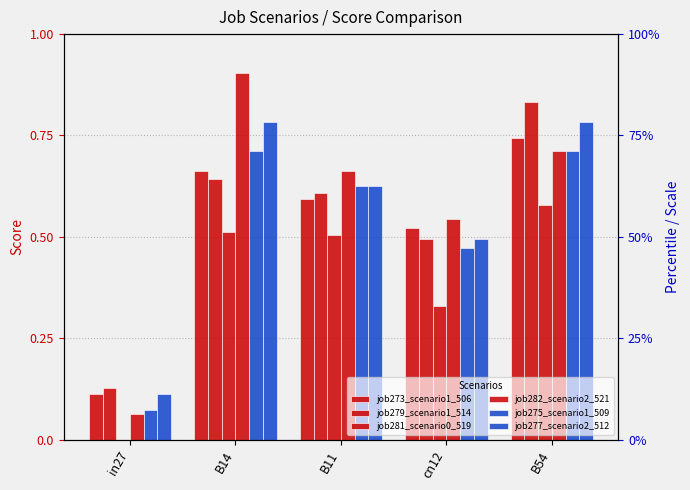

True or false: job275_scenario1_509 has a value of 0.1 at in27.

True